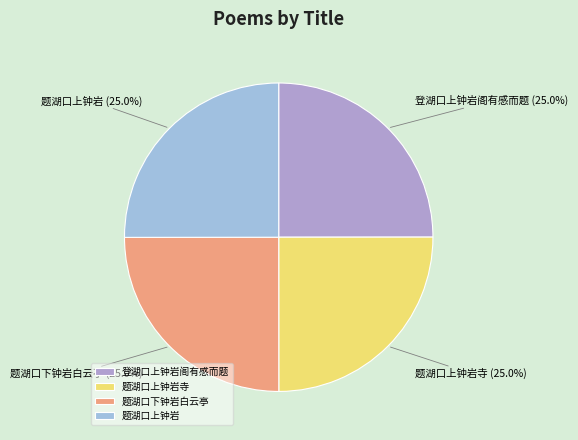

Approximately how many times larger is the value at 登湖口上钟岩阁有感而题 compared to 题湖口上钟岩?

1.0